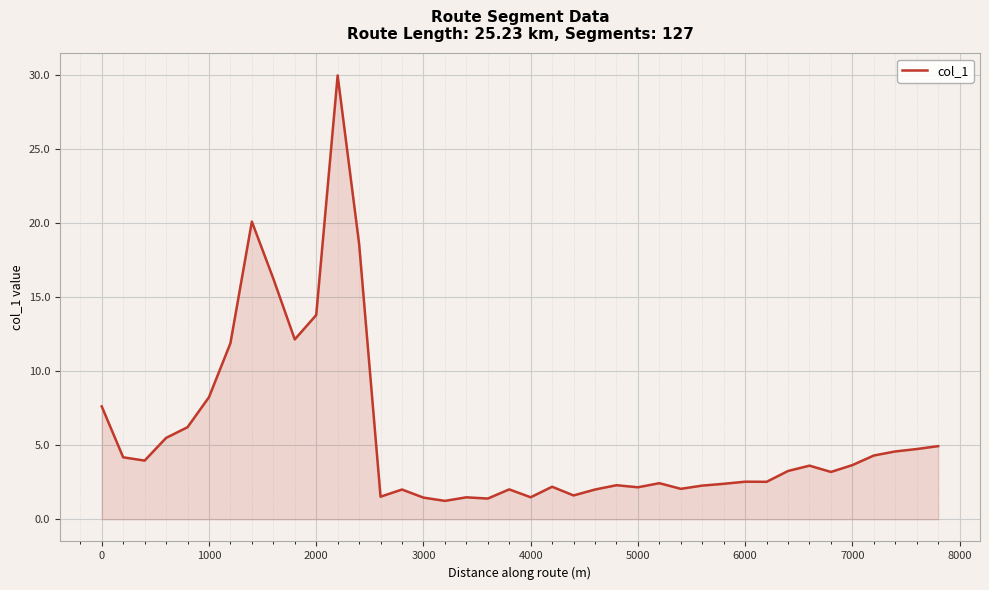

What is the difference between the maximum and minimum values?

28.7